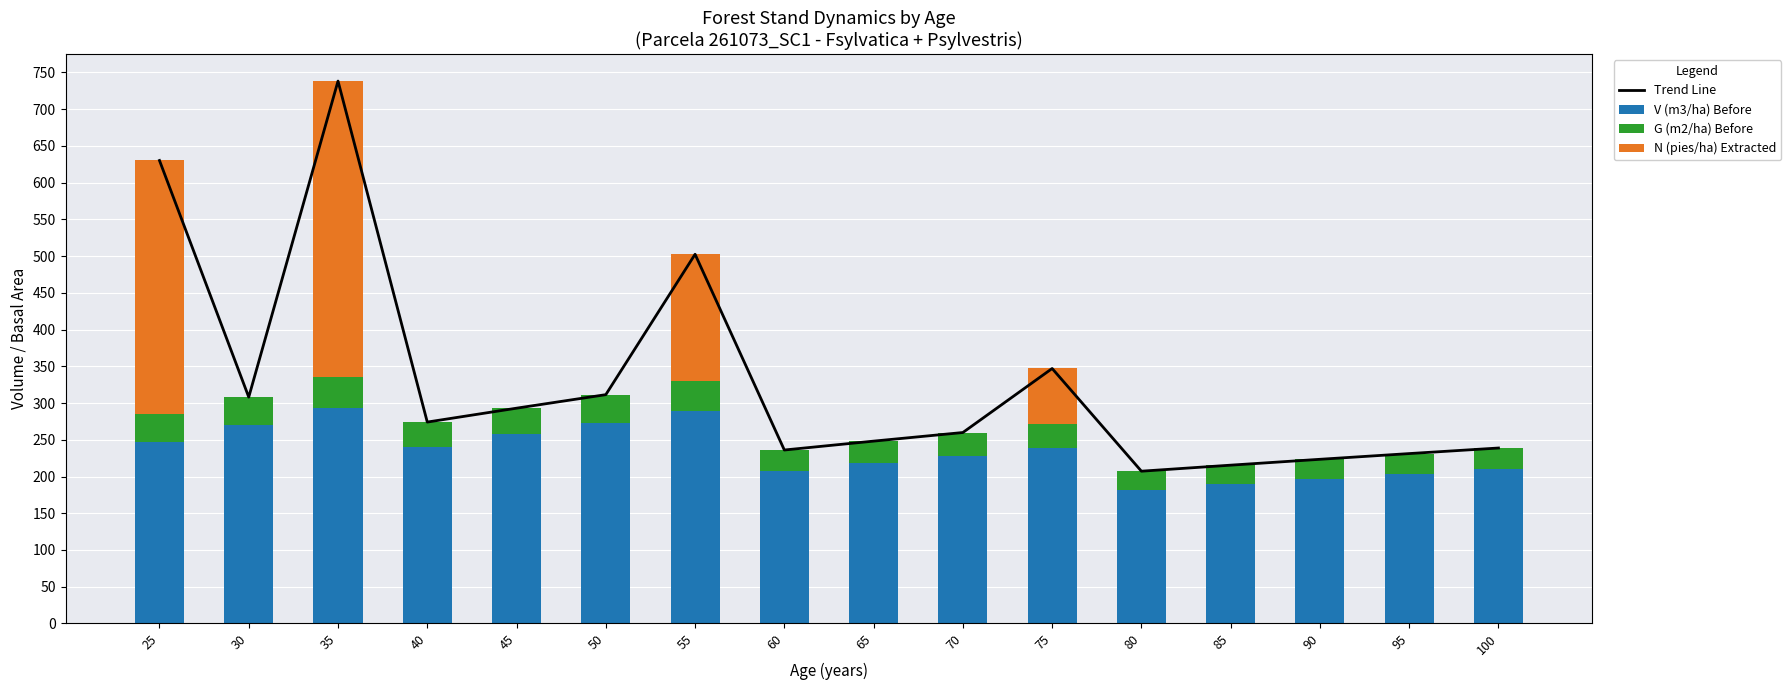

What value does the V (m3/ha) Before series have at 45?

257.2